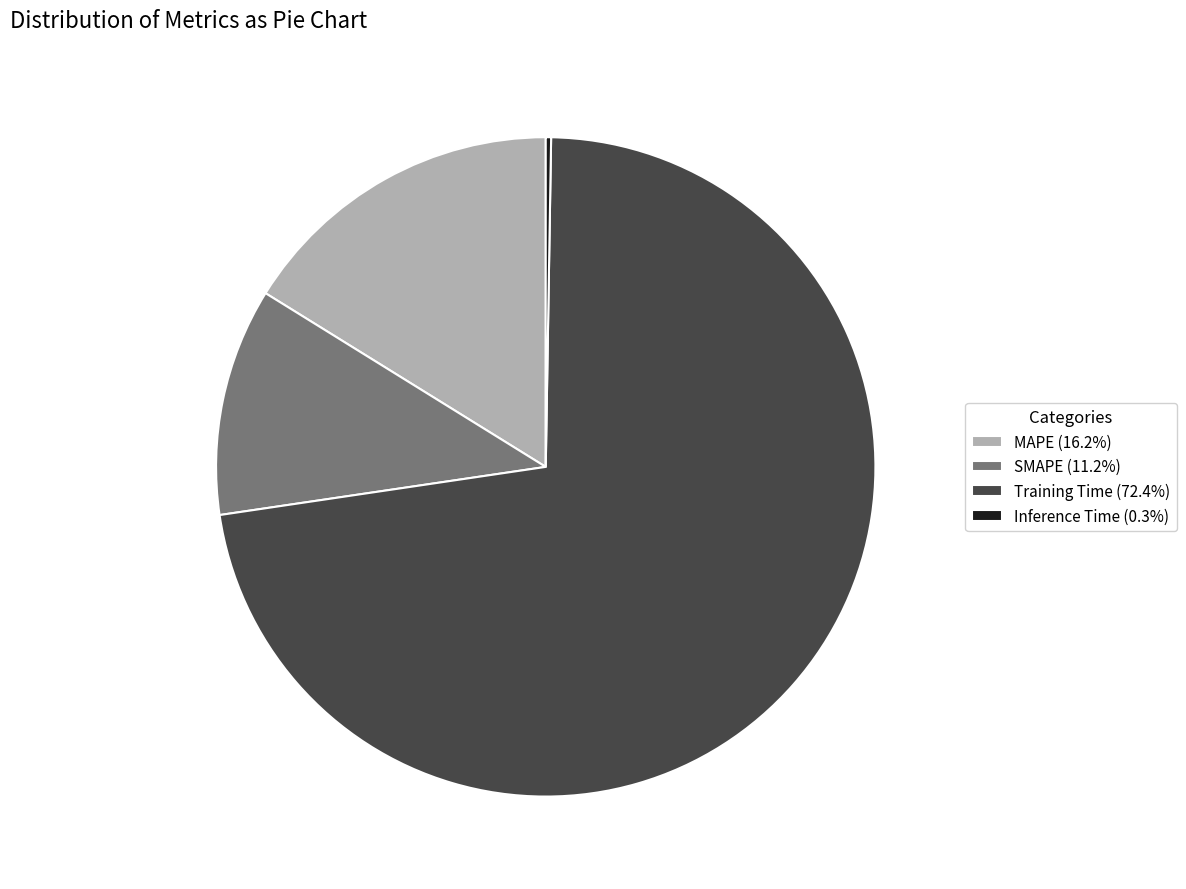

Which category has the biggest portion of the pie?

Training Time